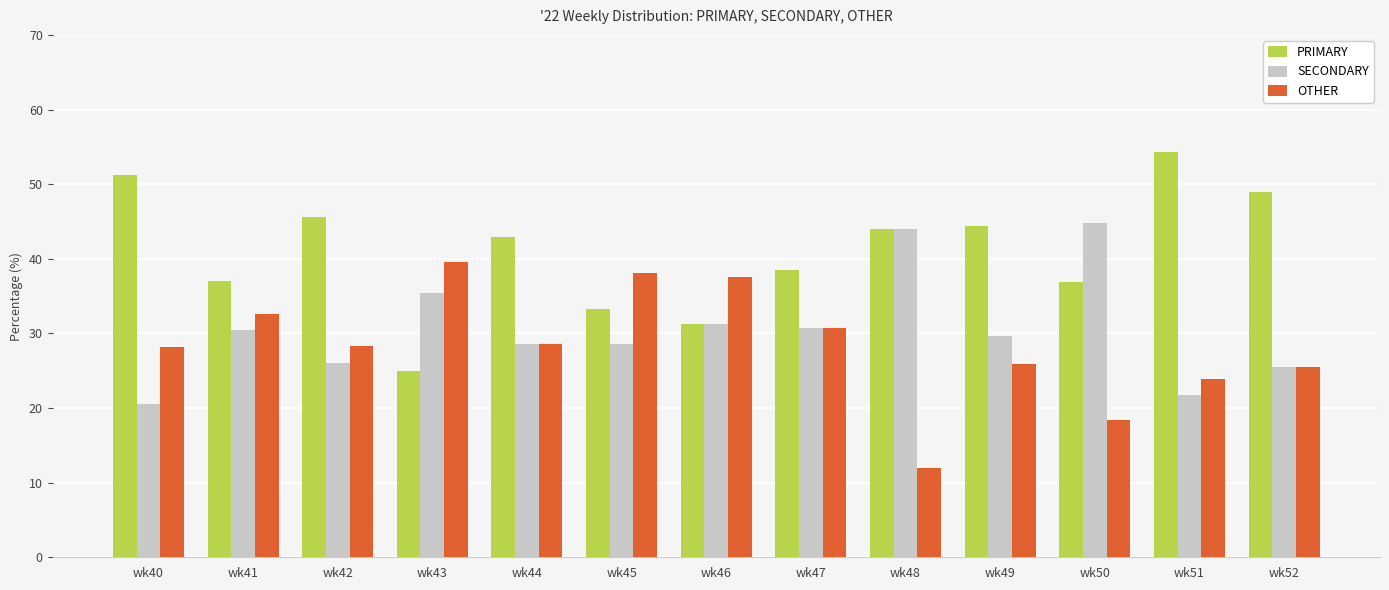

List the series in order of their peak value, lowest first.

OTHER, SECONDARY, PRIMARY